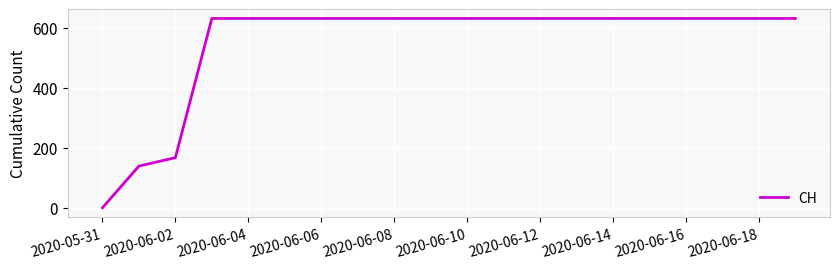

Reading left to right, list all the values displayed in this chart.

0	139	167	631	631	631	631	631	631	631	631	631	631	631	631	631	631	631	631	631